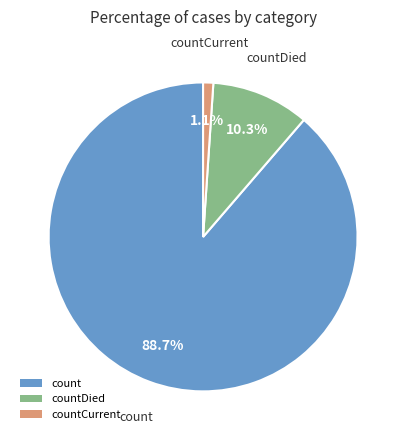

To the nearest percent, what portion does count represent?

89%